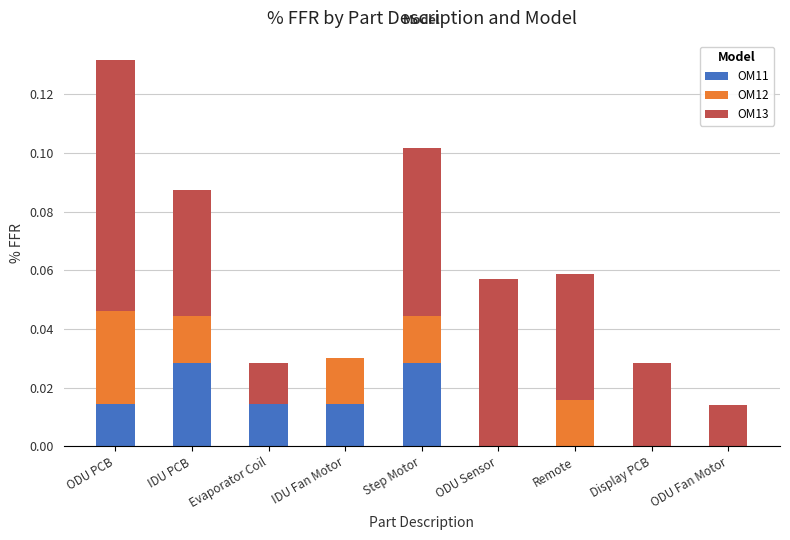

At which category is the sum across all series the highest?

ODU PCB